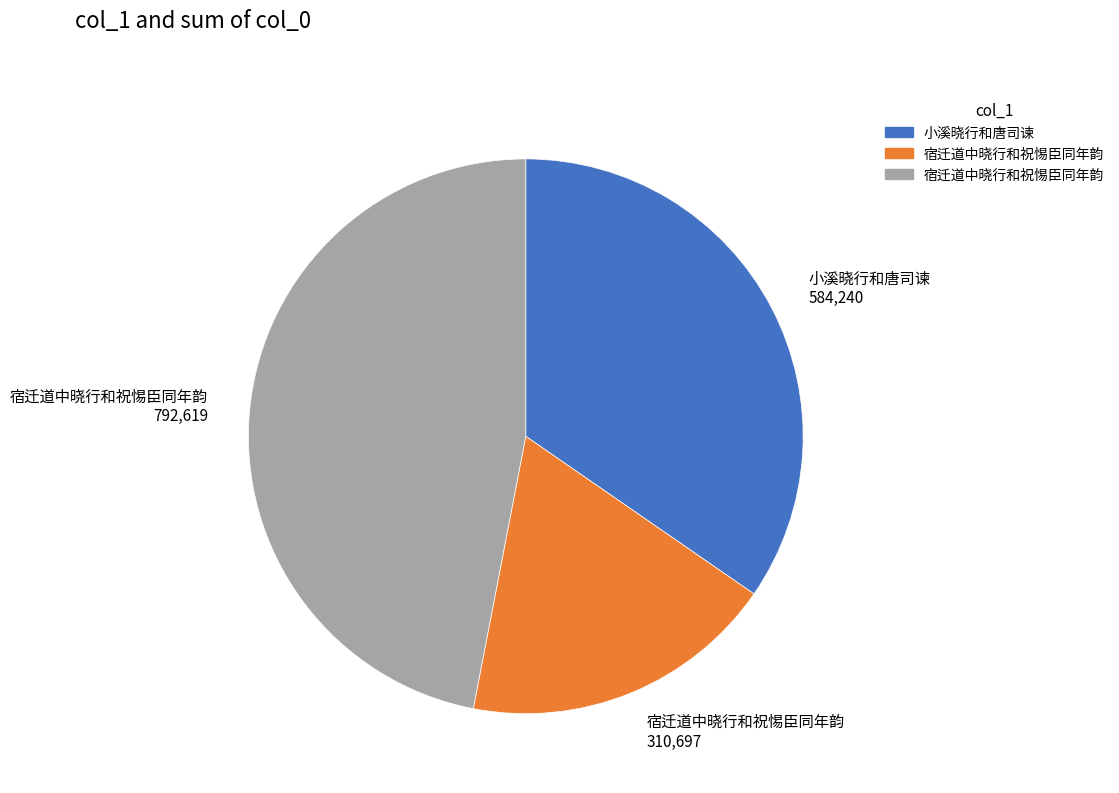

Do 宿迁道中晓行和祝惕臣同年韵 792,619 and 宿迁道中晓行和祝惕臣同年韵 310,697 together represent more than half of the pie?

Yes